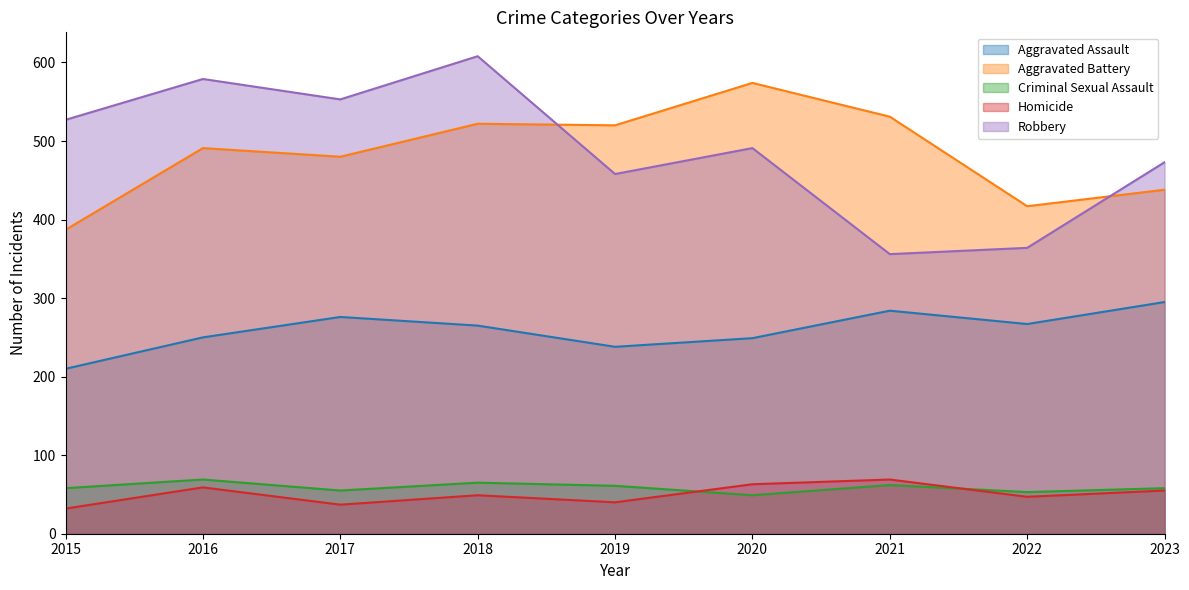

How many lines are shown in the chart?

5